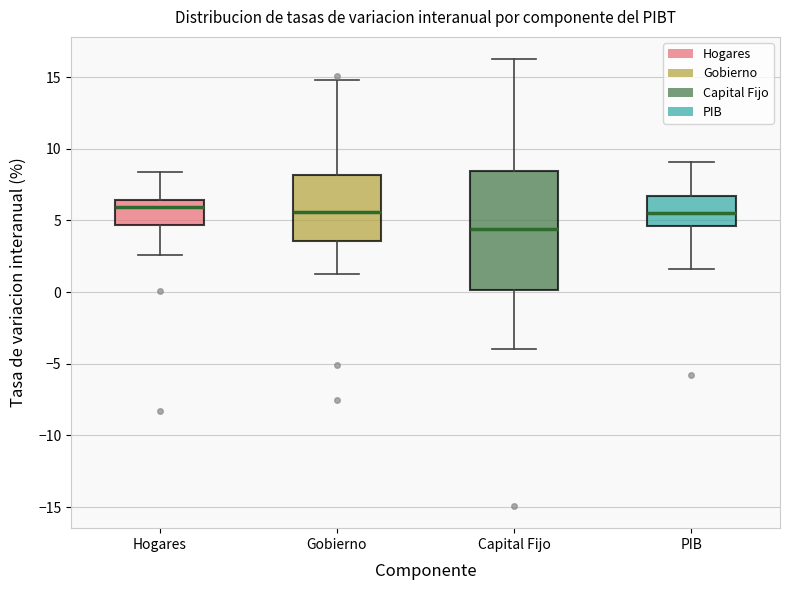

Reading left to right, transcribe this box plot: for each box, give where its median line is, the range the box spans, and where its two whiskers end, as read against the y-axis. The values are not printed on the chart, so give them approximately, as read against the axis.

Hogares: median 6.0, box 4.5 to 6.5, whiskers 2.5 to 8.5
Gobierno: median 5.5, box 3.5 to 8.0, whiskers 1.5 to 15.0
Capital Fijo: median 4.5, box 0.0 to 8.5, whiskers -4.0 to 16.5
PIB: median 5.5, box 4.5 to 6.5, whiskers 1.5 to 9.0